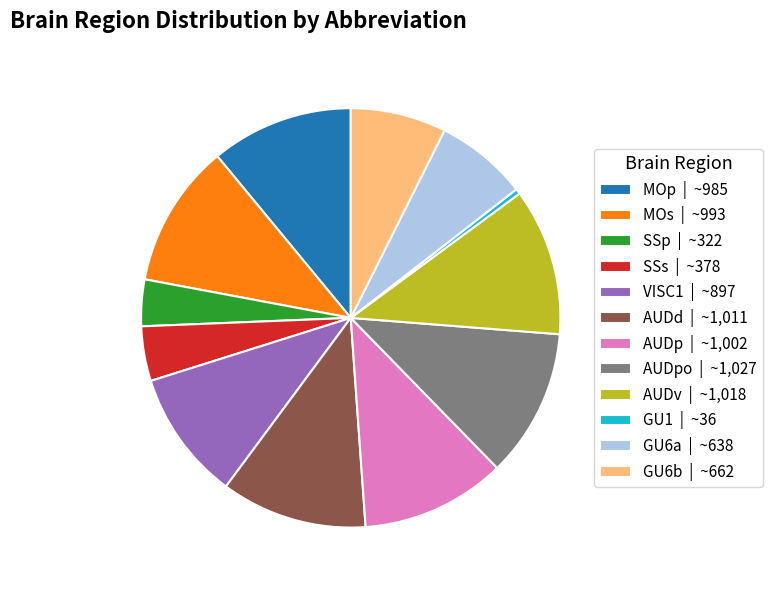

Which category has the smallest portion of the pie?

GU1 | ~36